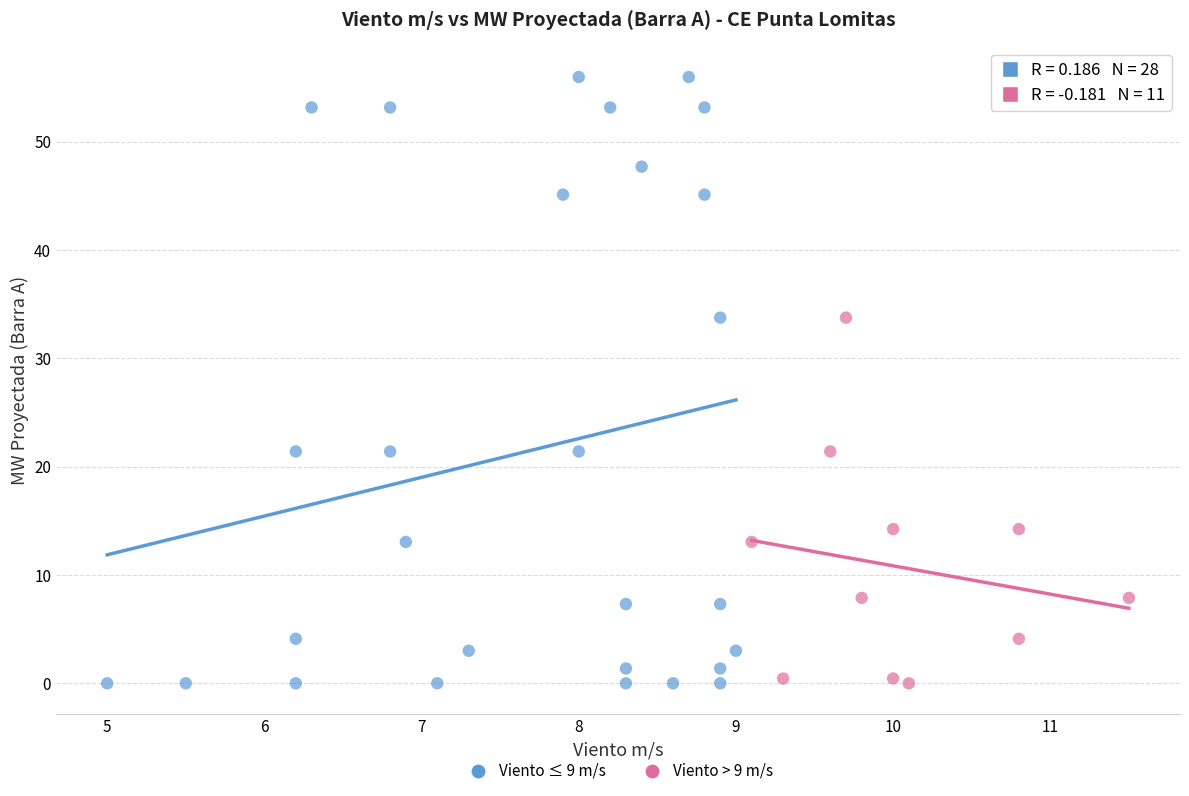

Which series has the largest Y range (max minus min)?

Viento ≤ 9 m/s